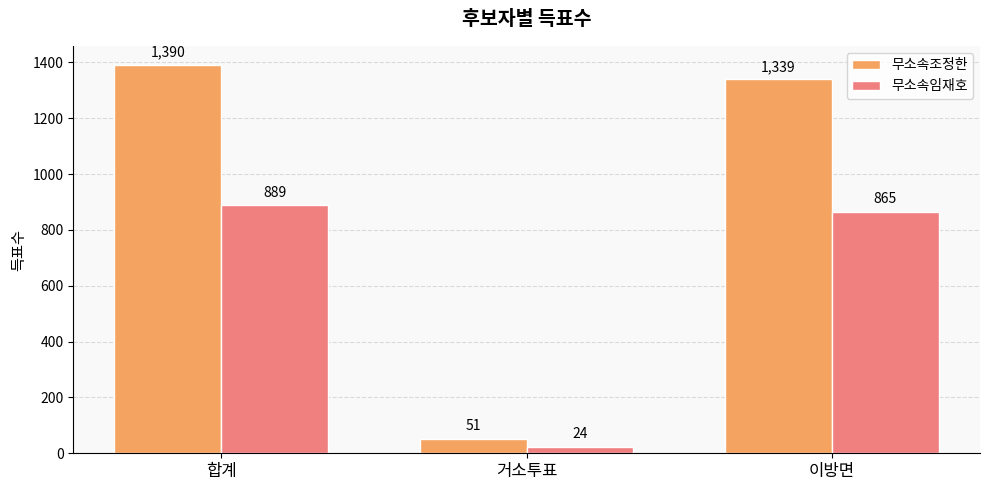

What is the label of the 1st bar from the left?

합계